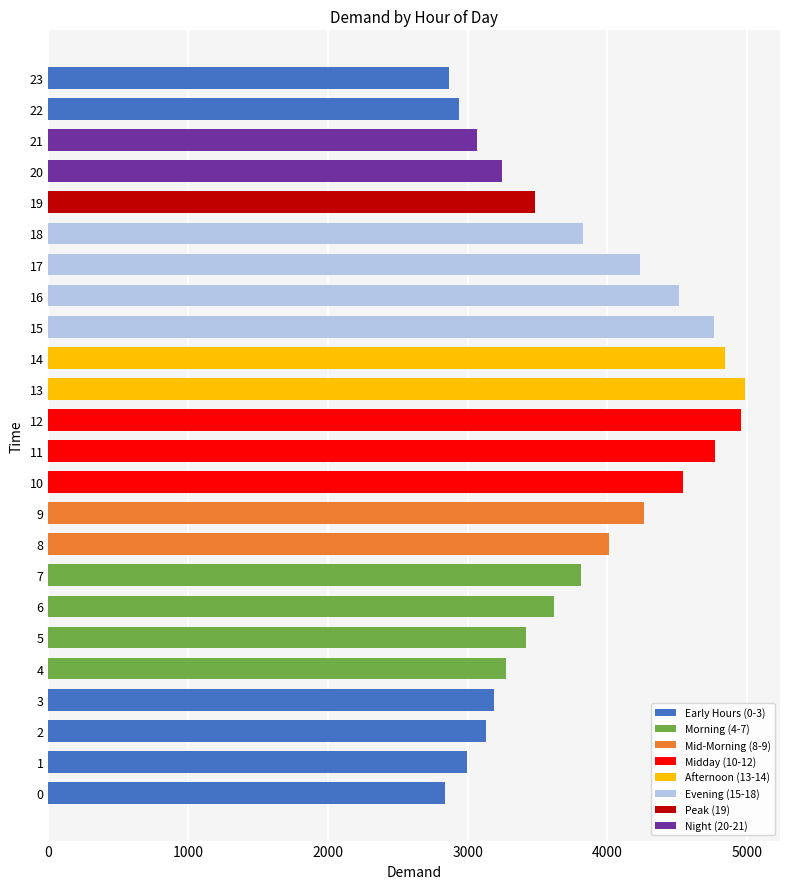

What is the sum of all values?

91595